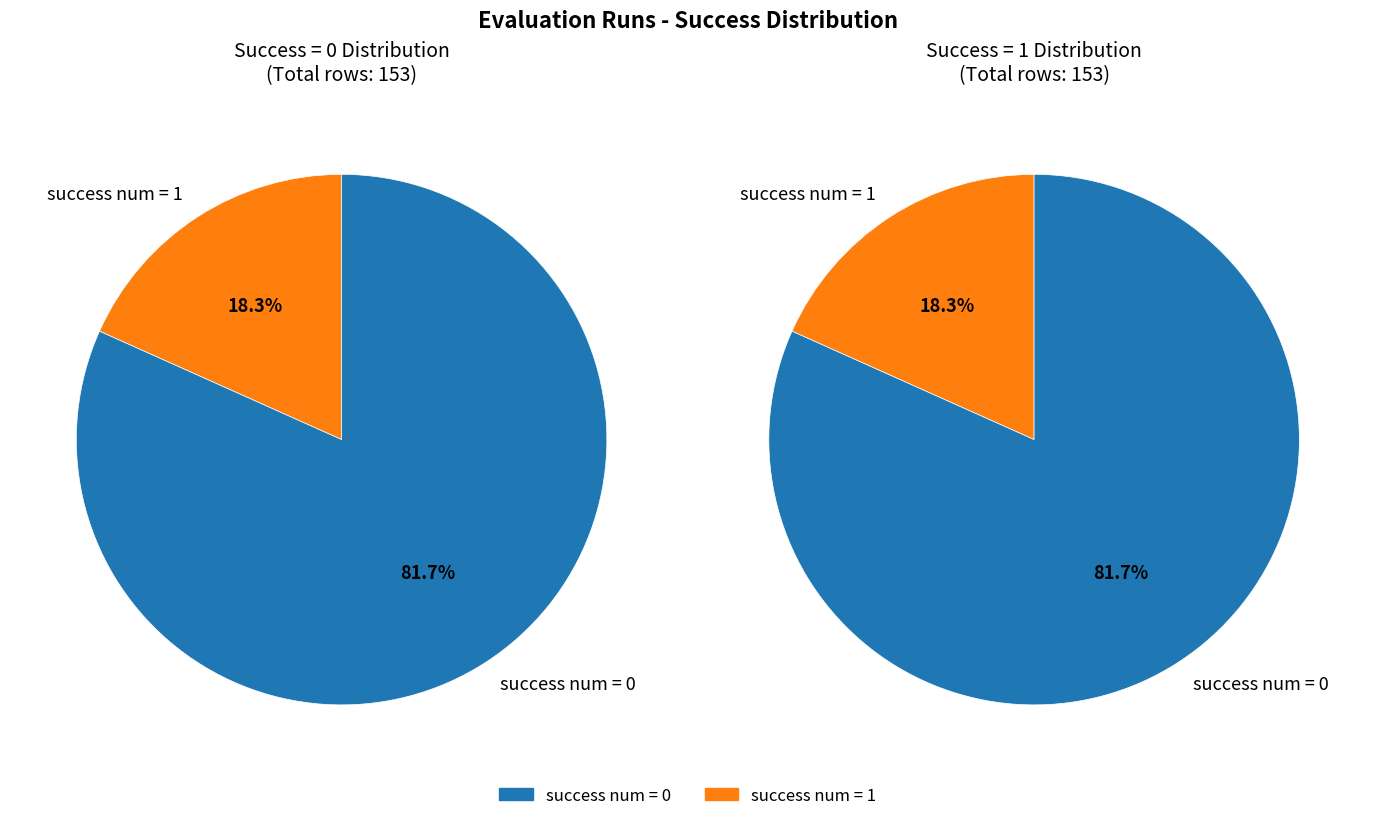

Which category accounts for the majority?

success num = 0